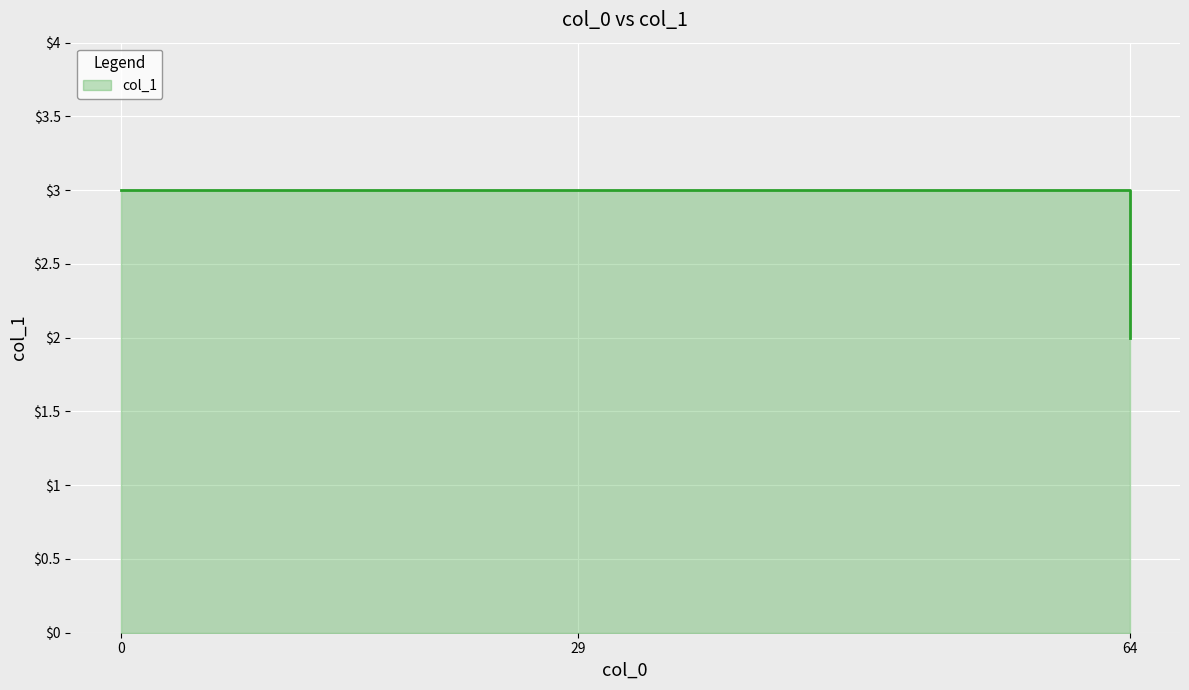

Reading left to right, extract all data points from this chart.

0=3	29=3	64=2